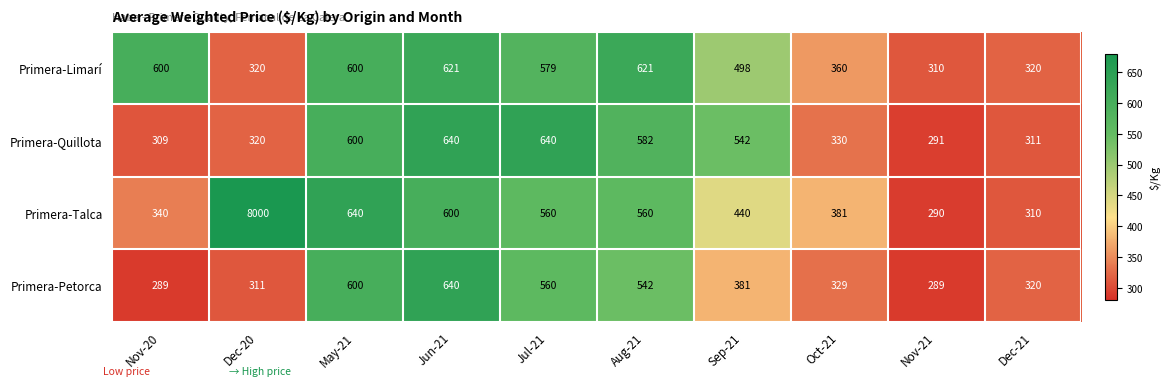

Rank the series at Nov-21 from highest to lowest value.

Primera-Limarí, Primera-Quillota, Primera-Talca, Primera-Petorca